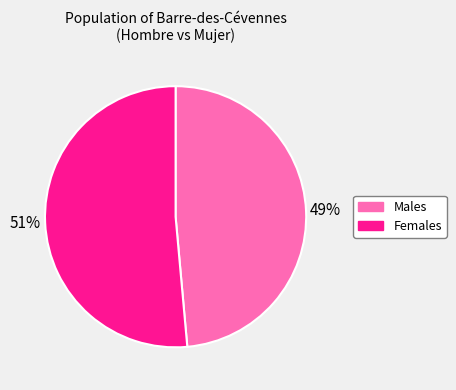

Which slice is the largest?

Females